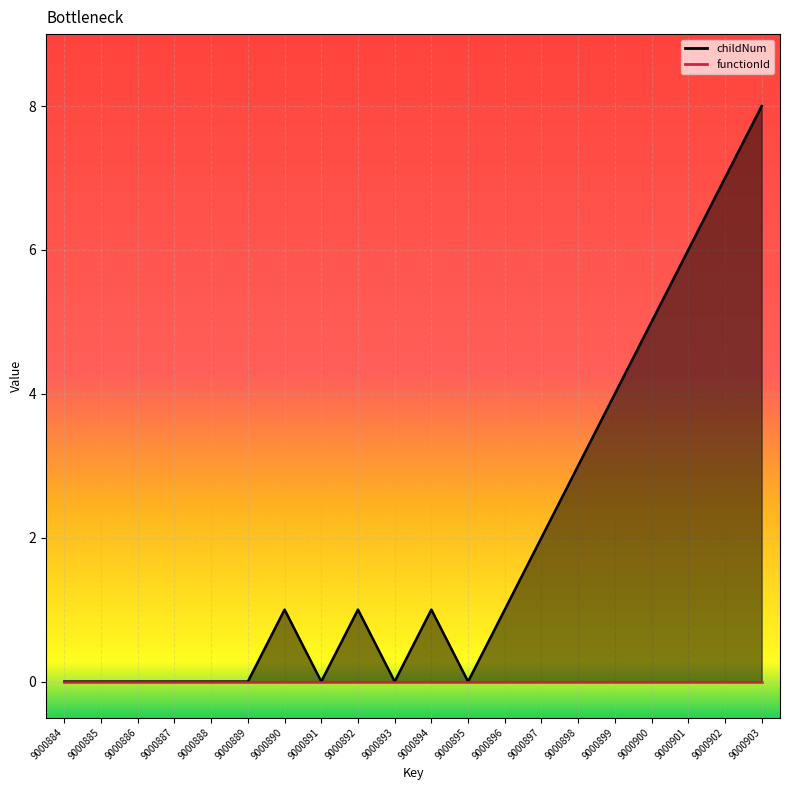

Where is the data nearest to the value 4?

9000899